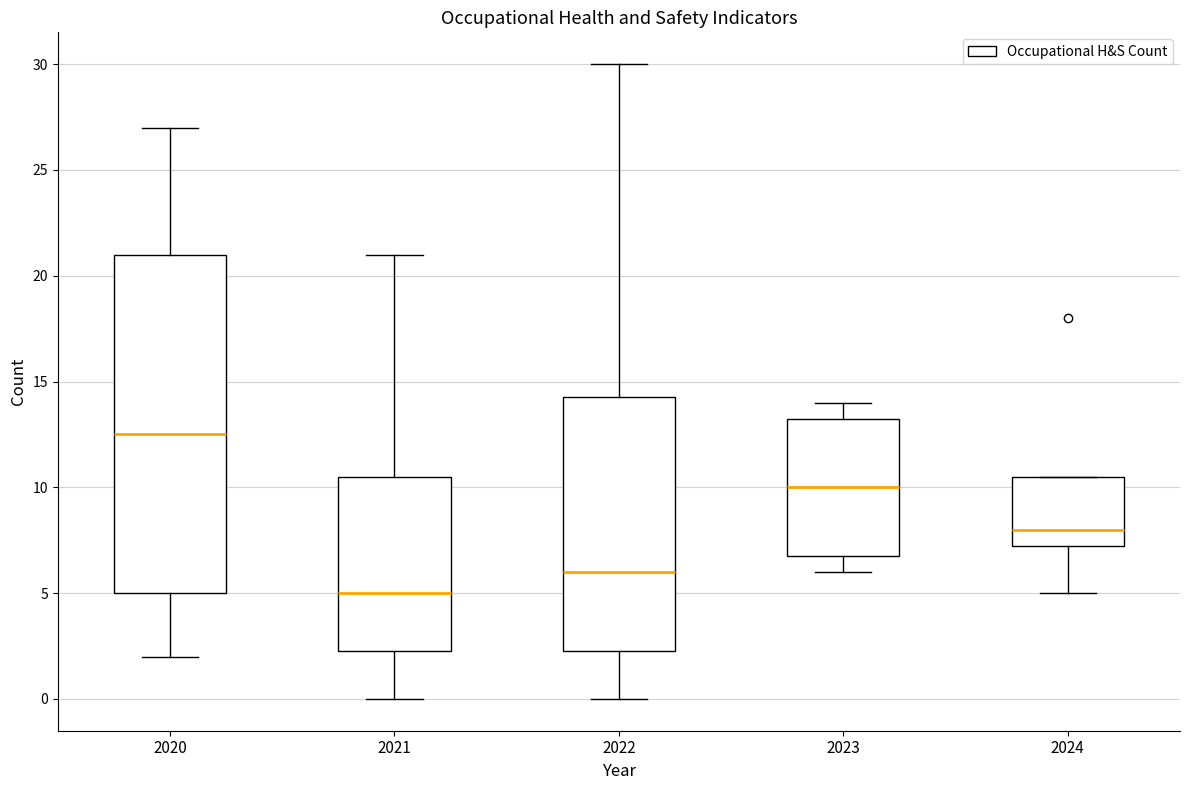

Reading left to right, read every box against the y-axis: the position of its median line, the range the box covers, and the ends of its whiskers. The values are not printed on the chart, so give them approximately, as read against the axis.

2020: median 12.5, box 5.0 to 21.0, whiskers 2.0 to 27.0
2021: median 5.0, box 2.5 to 10.5, whiskers 0.0 to 21.0
2022: median 6.0, box 2.5 to 14.5, whiskers 0.0 to 30.0
2023: median 10.0, box 7.0 to 13.5, whiskers 6.0 to 14.0
2024: median 8.0, box 7.5 to 10.5, whiskers 5.0 to 10.5